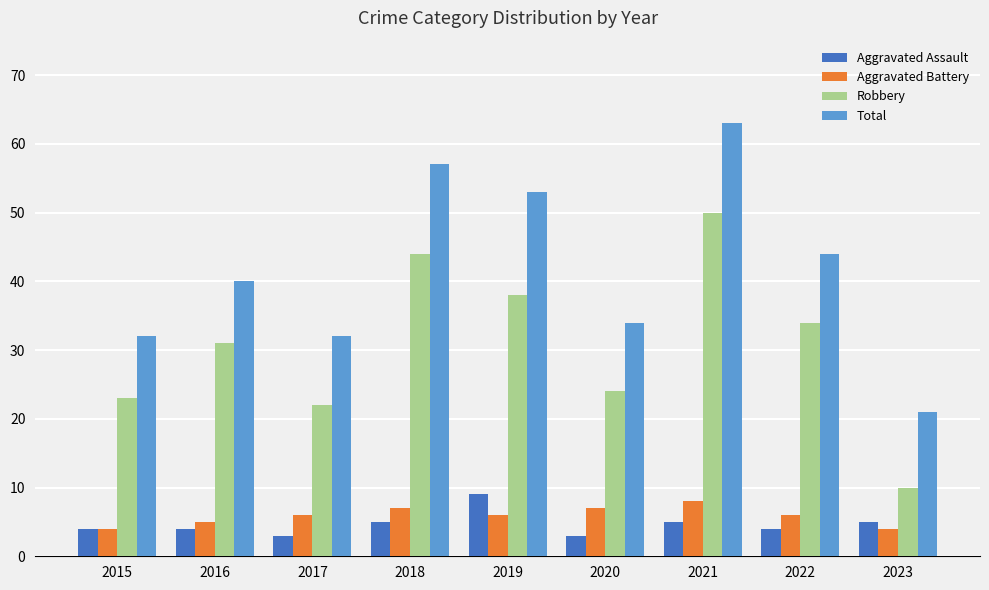

At 2022, list the series in order from largest to smallest.

Total, Robbery, Aggravated Battery, Aggravated Assault